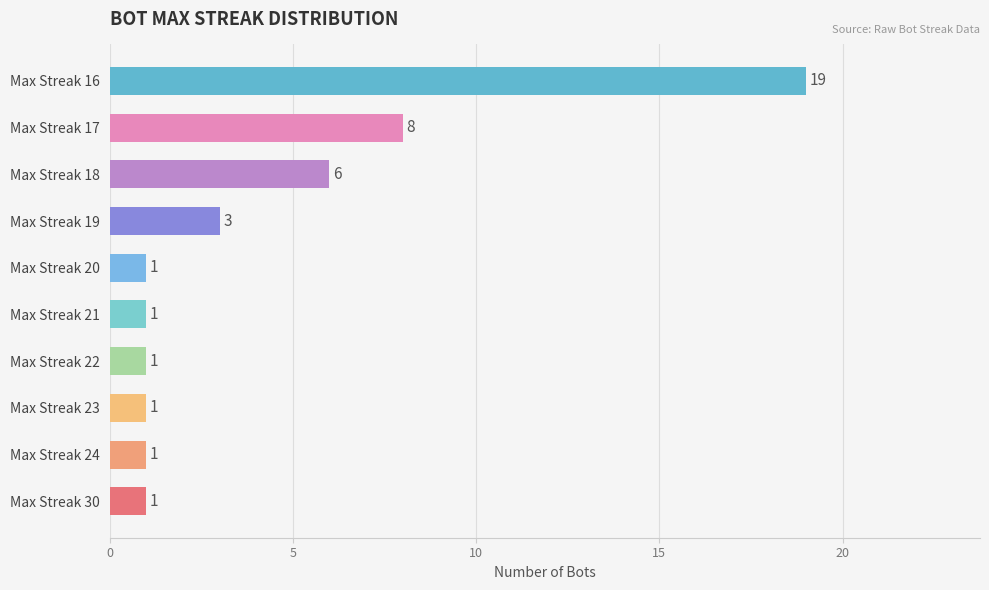

What is the difference between the second highest and minimum values?

7